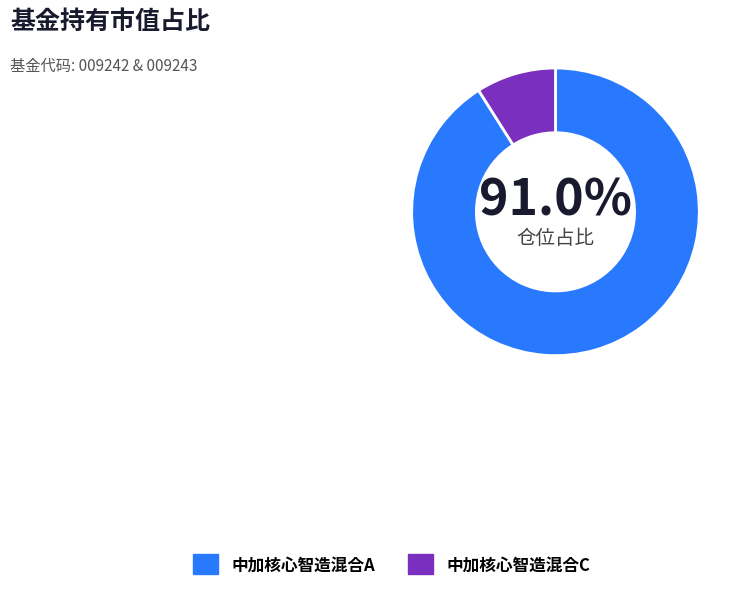

To the nearest percent, what portion does 中加核心智造混合C represent?

9%